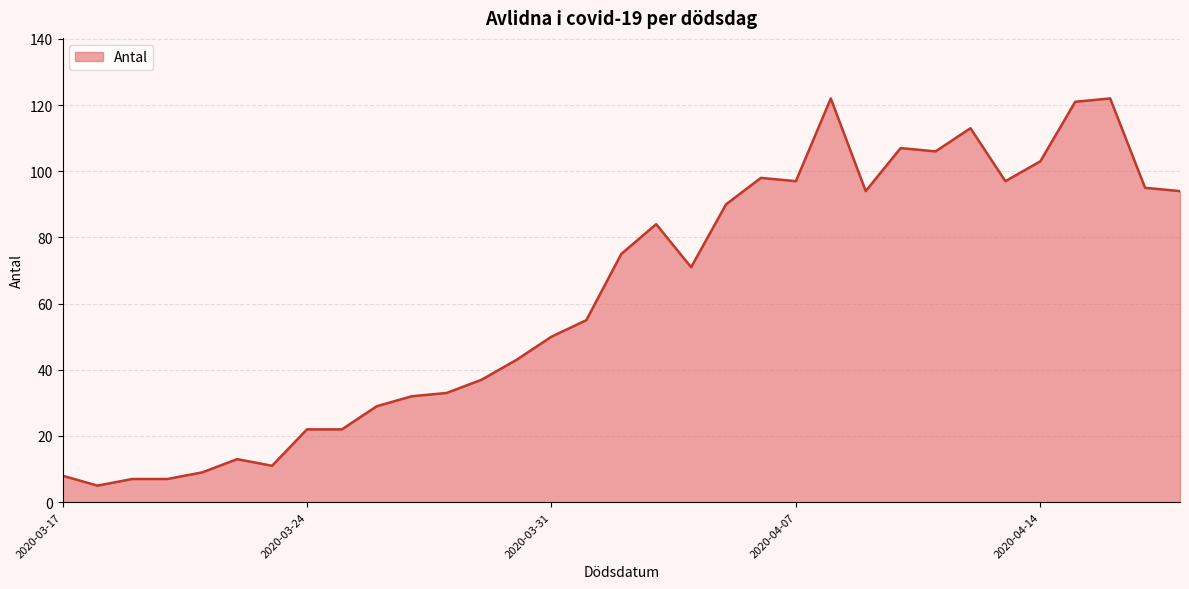

What is the smallest value displayed?

5